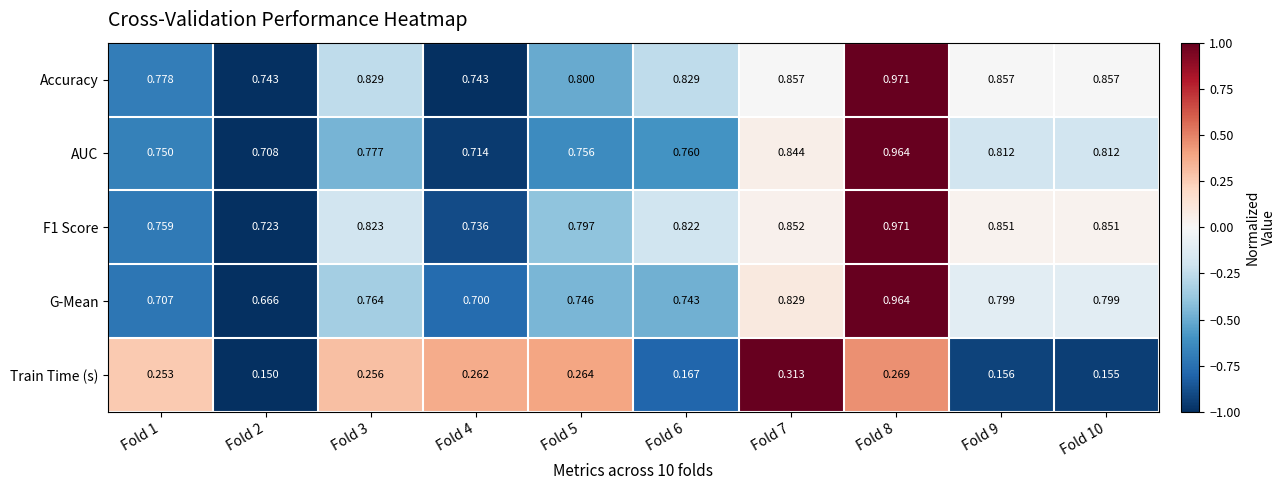

Which series has the largest range (max minus min)?

G-Mean